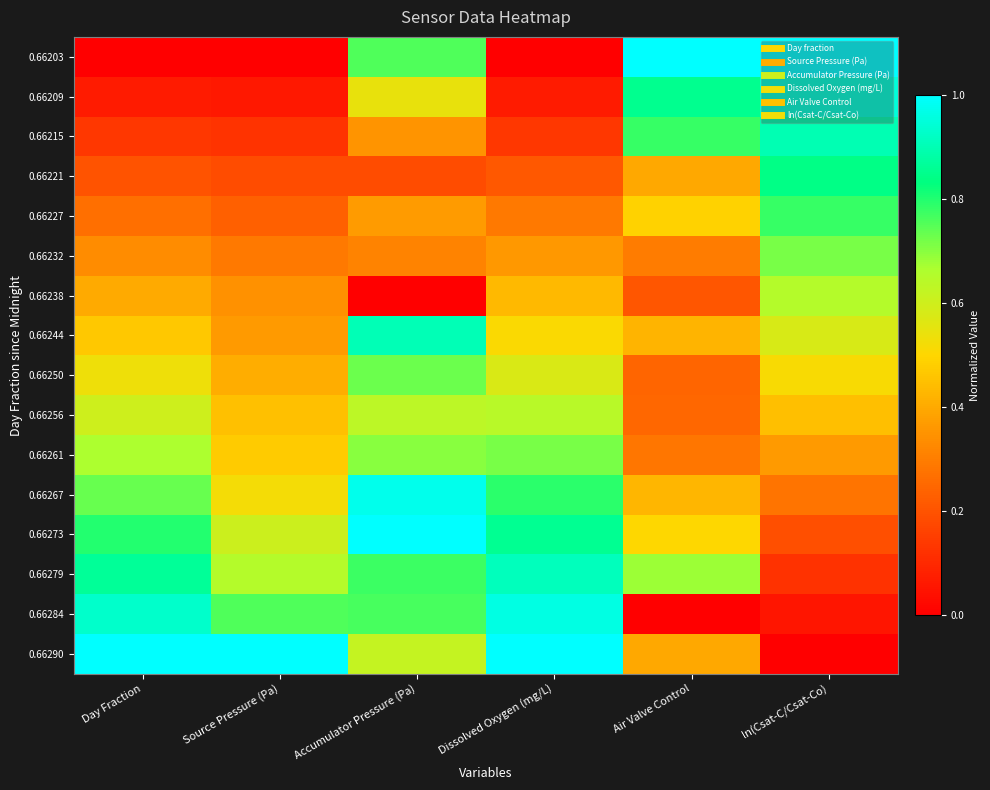

Between Air Valve Control and Accumulator Pressure (Pa), which is larger?

Air Valve Control